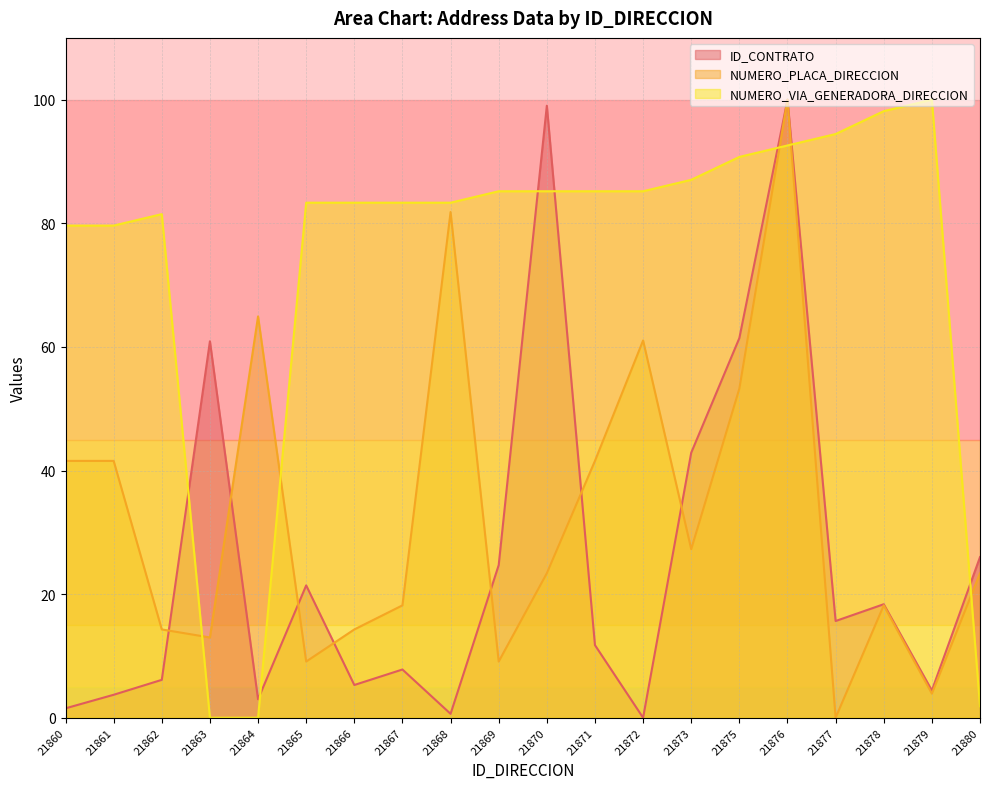

Is the value of ID_CONTRATO at 21871 greater than the value of NUMERO_PLACA_DIRECCION at 21880?

No